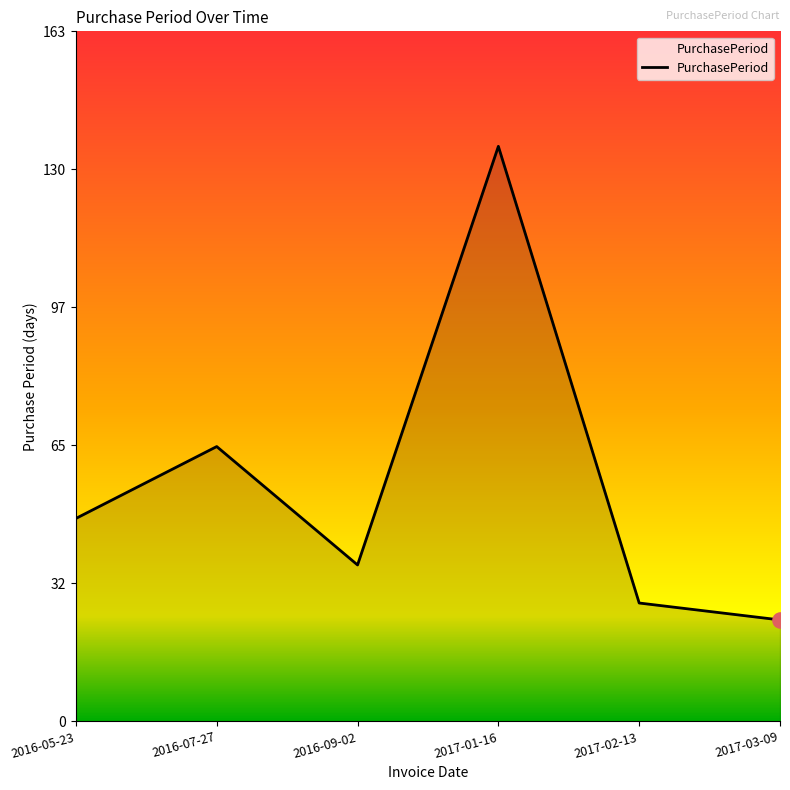

What is the change in value from 2017-01-16 to 2017-03-09?

-112